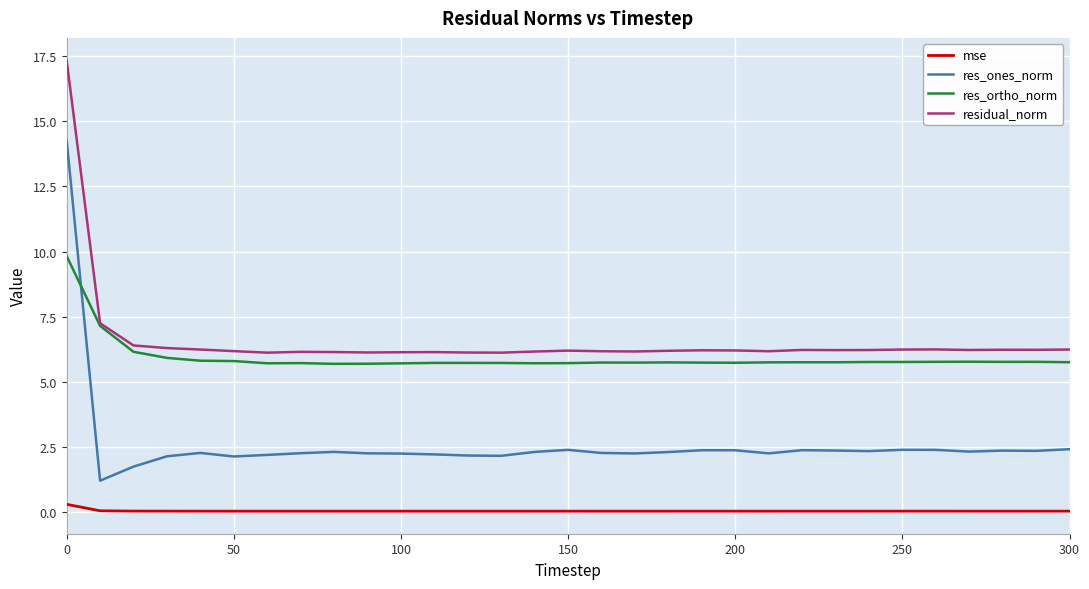

Rank the series by their maximum value, from lowest to highest.

mse, res_ortho_norm, res_ones_norm, residual_norm